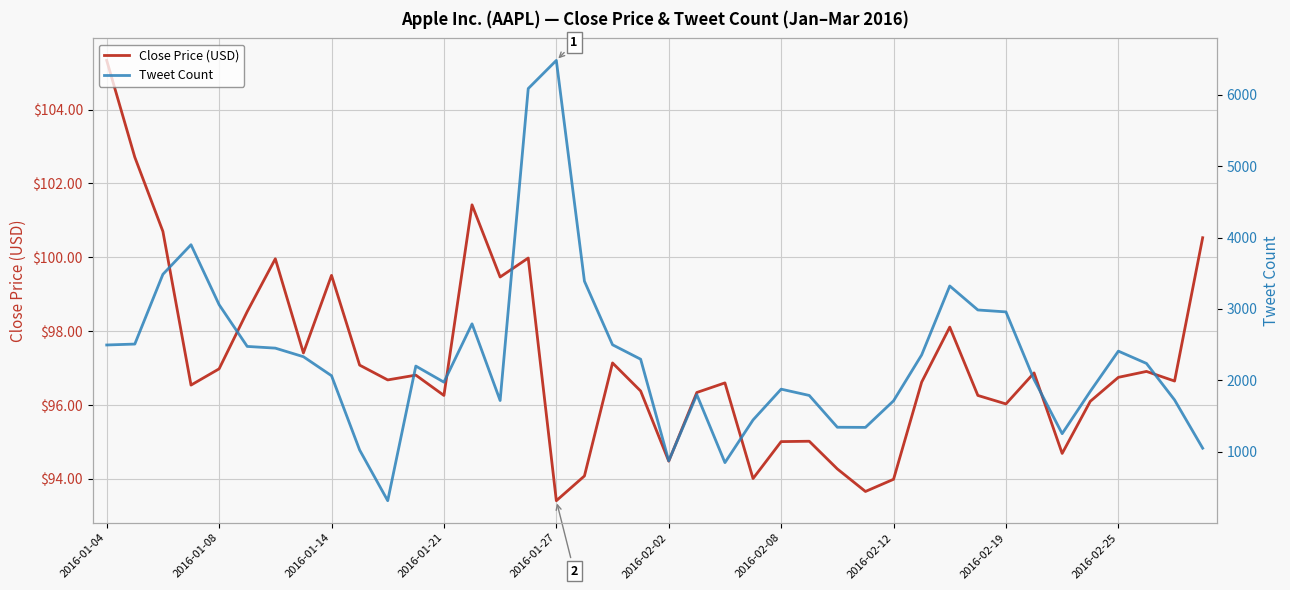

Which series has the largest total across all categories?

Tweet Count